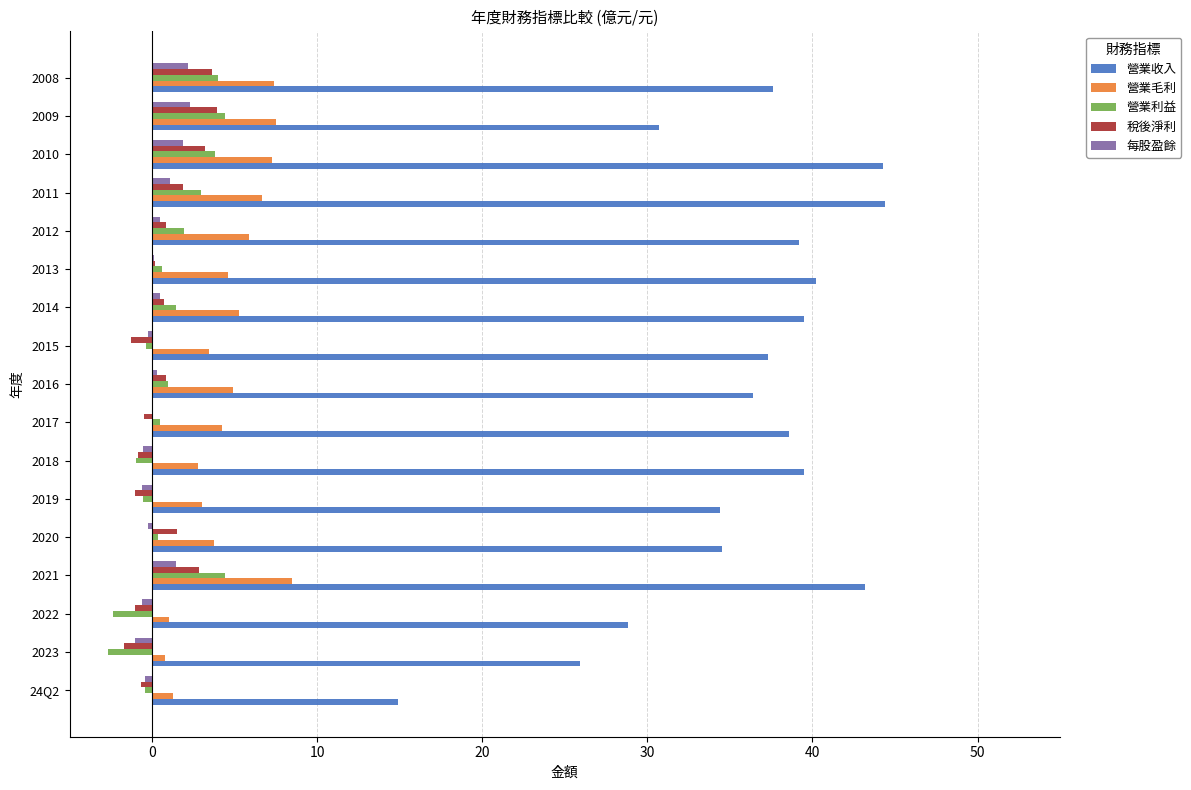

Count the number of categories in the chart.

17